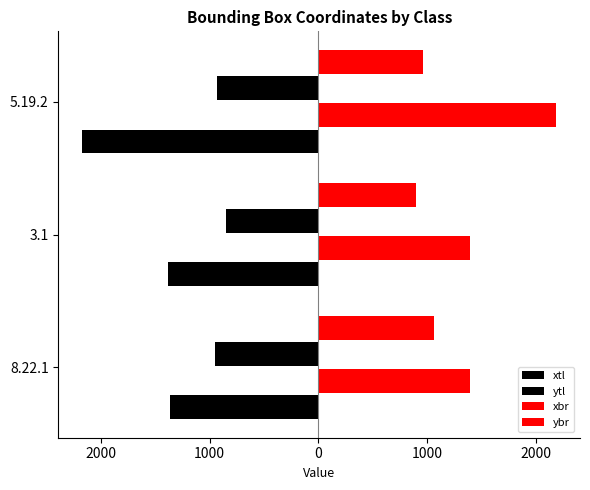

What is the sum of all xtl values?

-4916